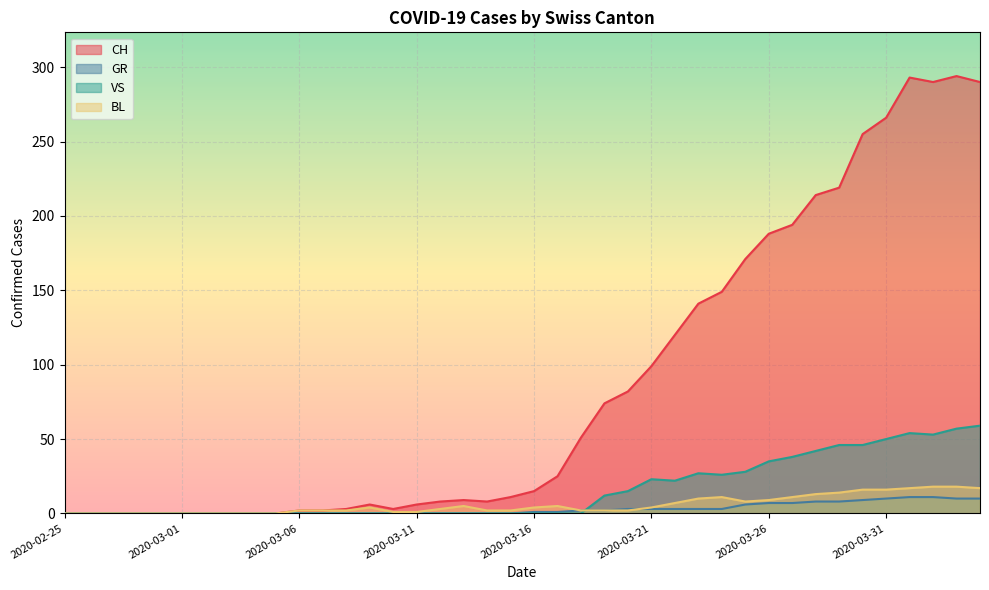

Which series has the largest total across all categories?

CH